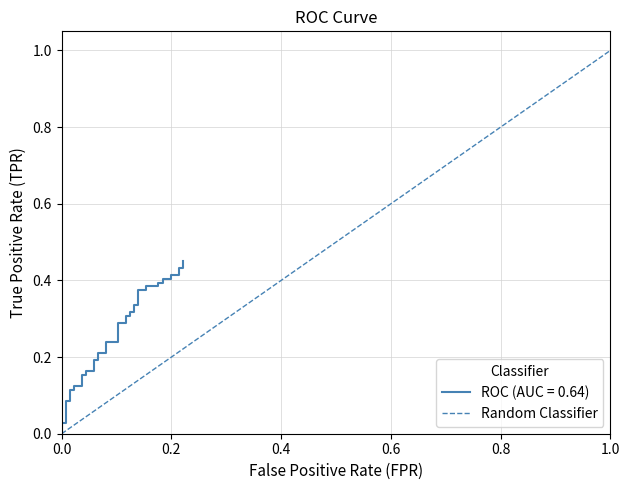

Is this an area chart (filled region under the line)?

No